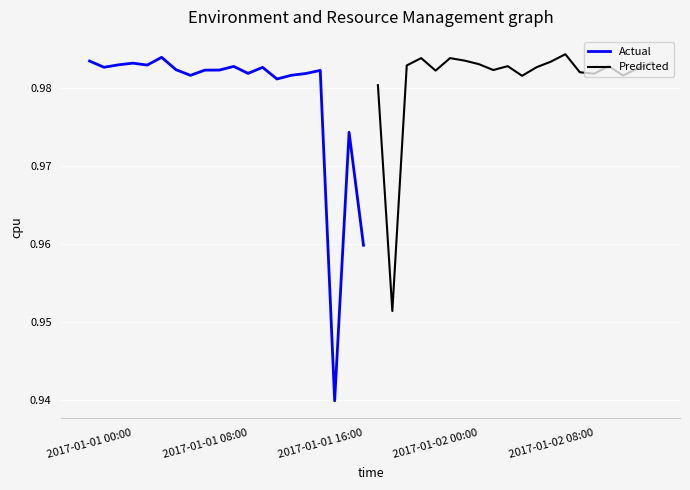

The value of Actual at 2017-01-01 16:00 is 0.3. True or false?

False